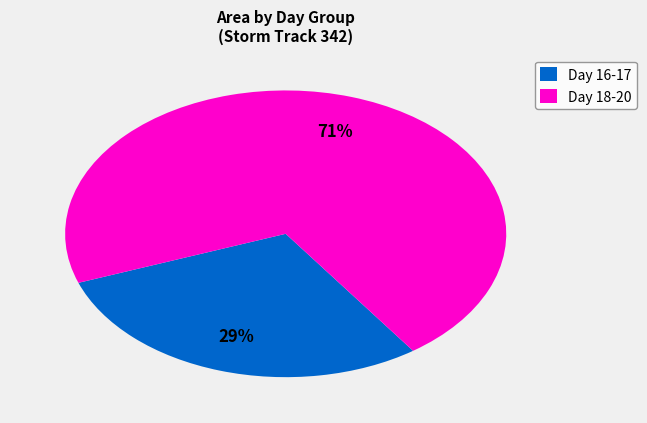

Does any single category account for the majority?

Yes